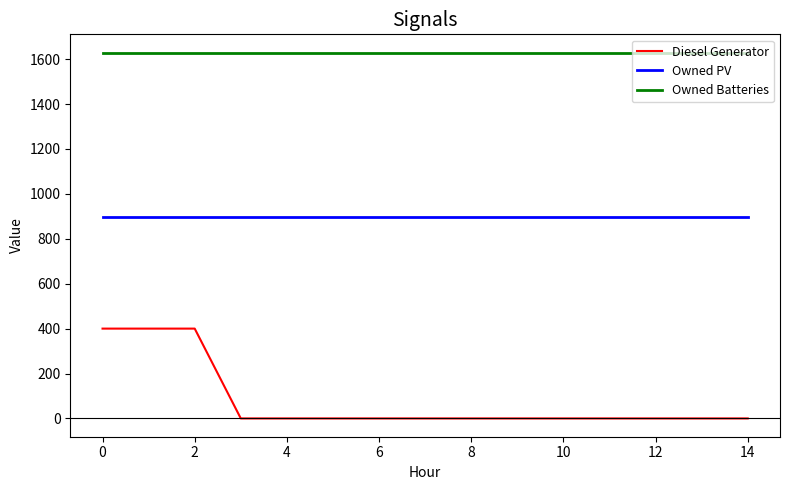

Which series has the widest spread of values?

Diesel Generator